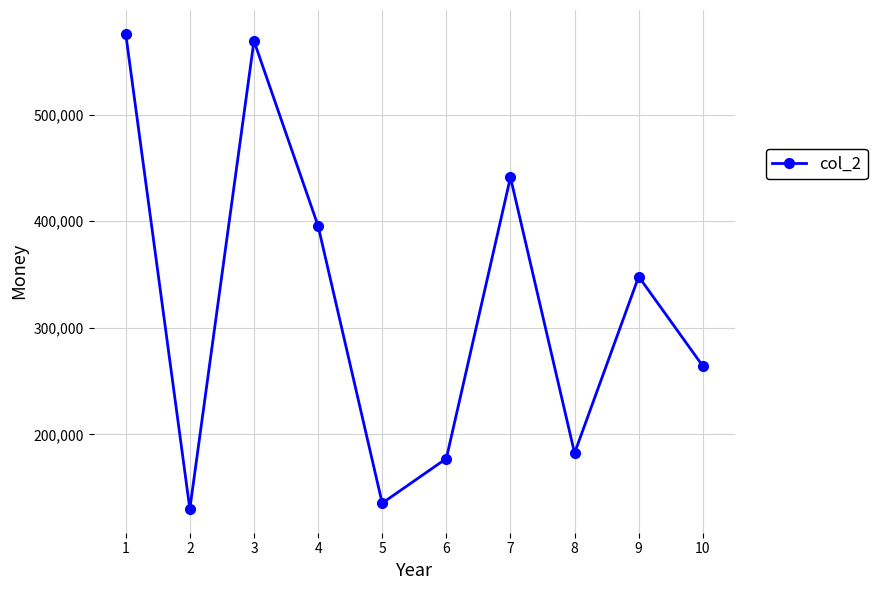

What is the difference between the maximum and minimum values?

445800